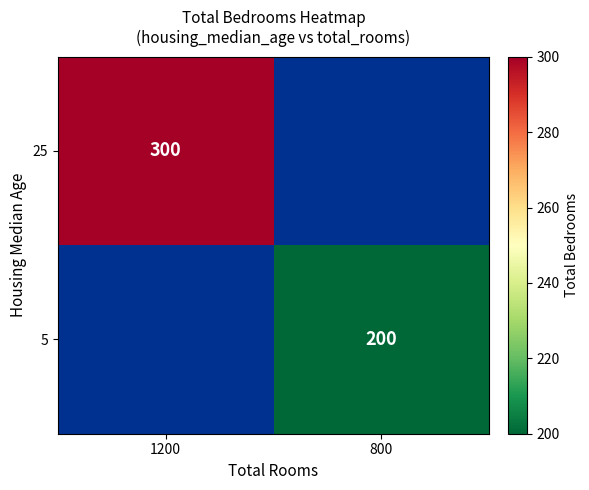

True or false: 5 has a value of 200 at 800.

True